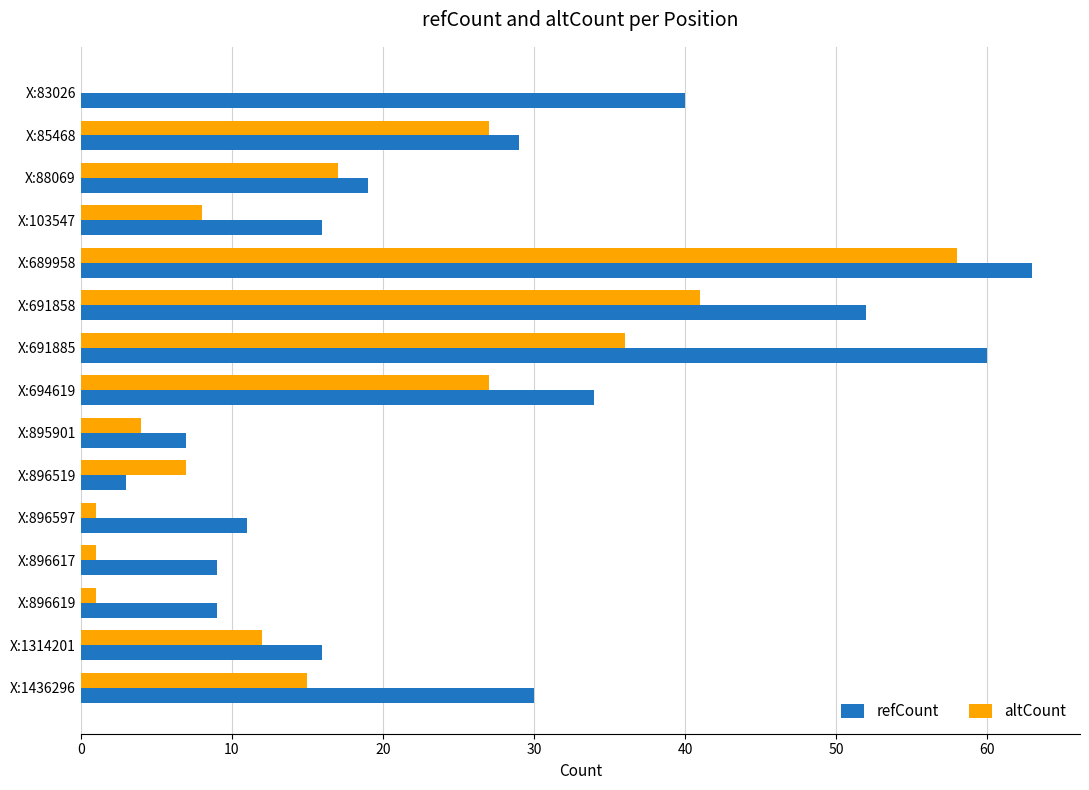

What is the approximate value of refCount at X:694619?

34